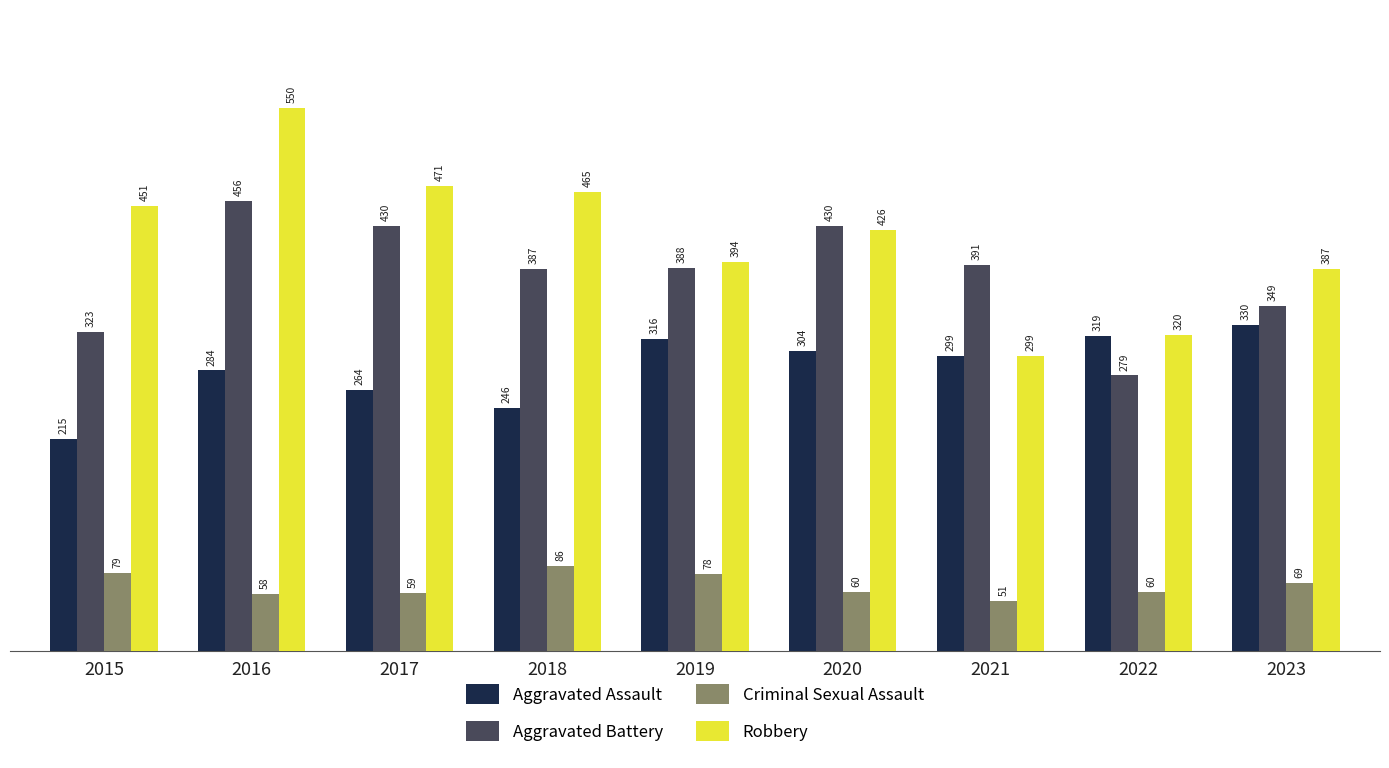

At which label does Aggravated Assault reach its peak?

2023